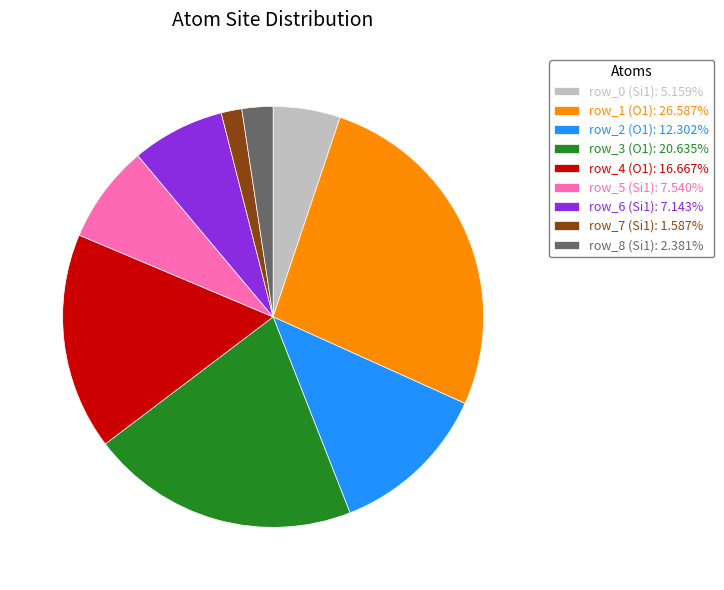

What is the ratio of the value at row_4 (O1) to the value at row_3 (O1)?

0.8